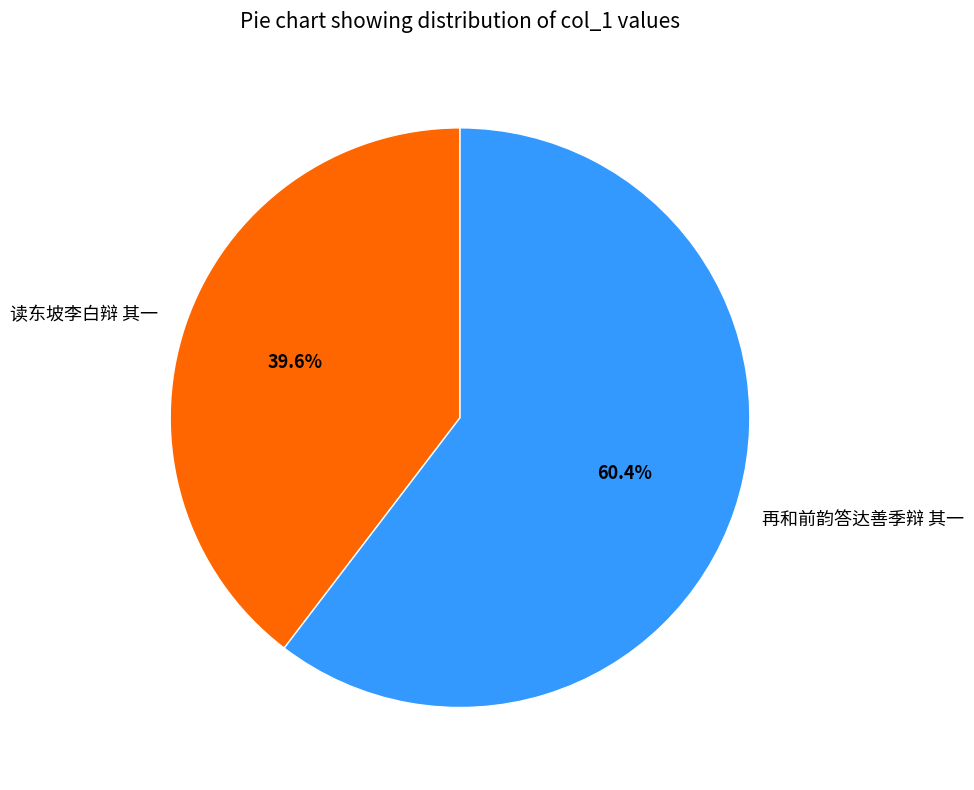

Which category has the smallest portion of the pie?

读东坡李白辩 其一